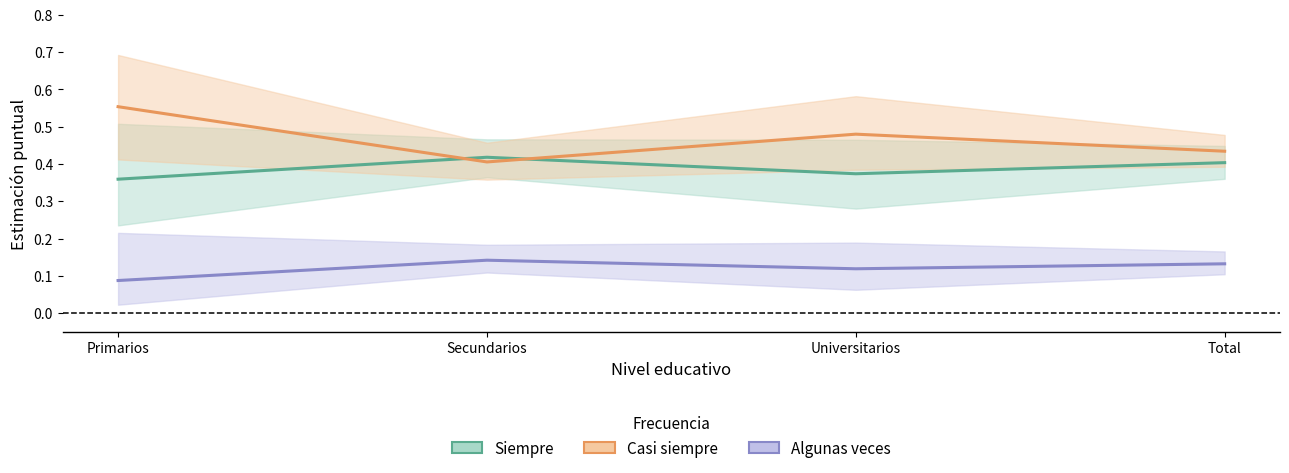

What position from the right is Secundarios?

3